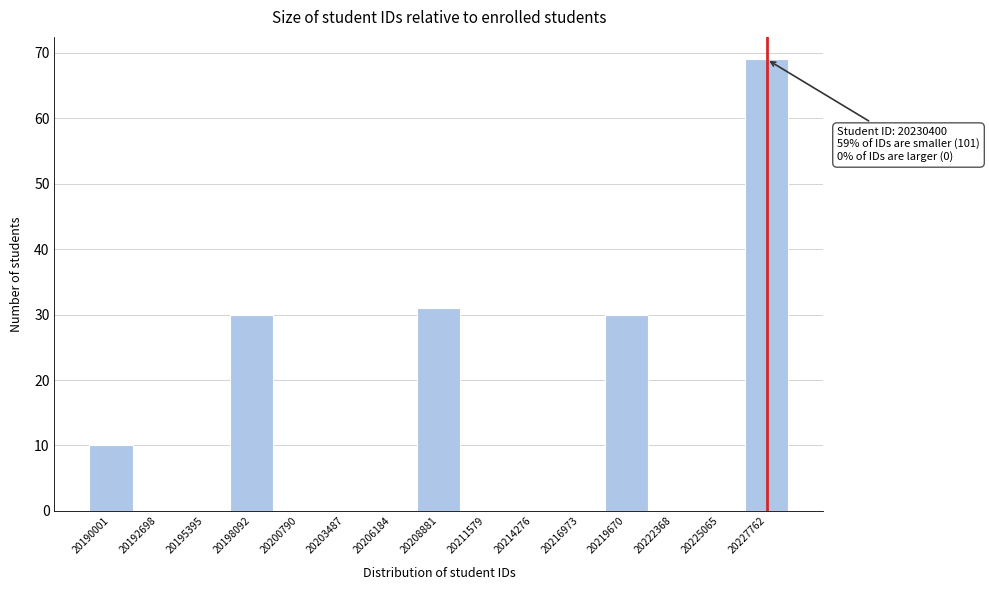

Reading left to right, extract all data points from this chart.

20190001=10	20192698=0	20195395=0	20198092=30	20200790=0	20203487=0	20206184=0	20208881=31	20211579=0	20214276=0	20216973=0	20219670=30	20222368=0	20225065=0	20227762=69